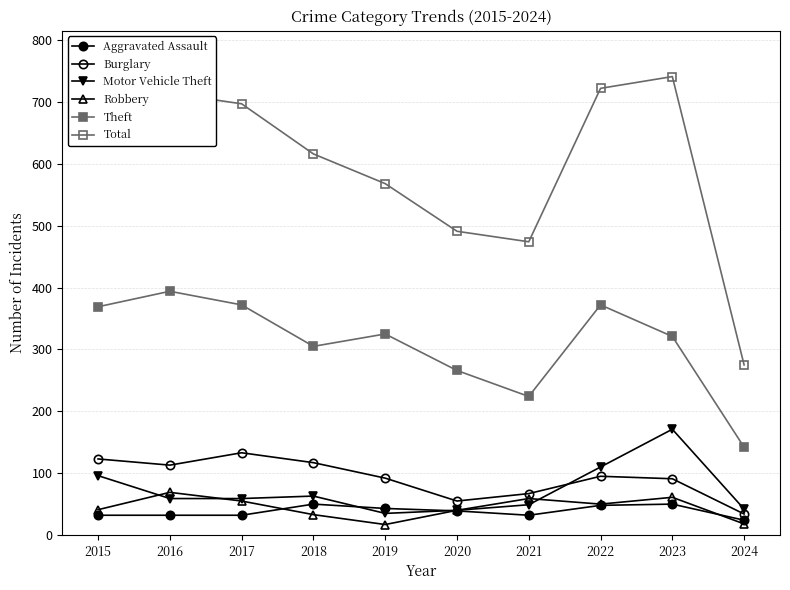

List the series in order of their peak value, lowest first.

Aggravated Assault, Robbery, Burglary, Motor Vehicle Theft, Theft, Total